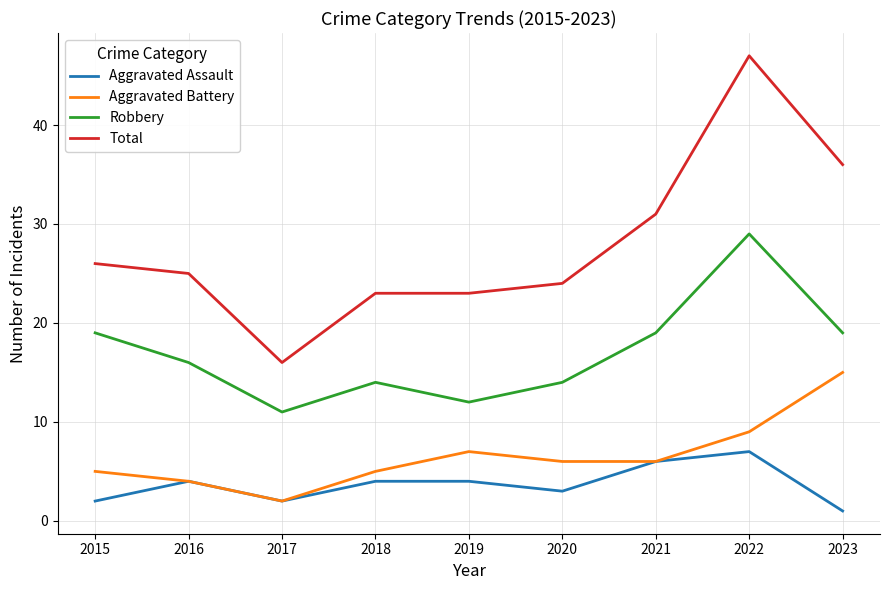

Is it true that Total equals 23 at 2018?

True